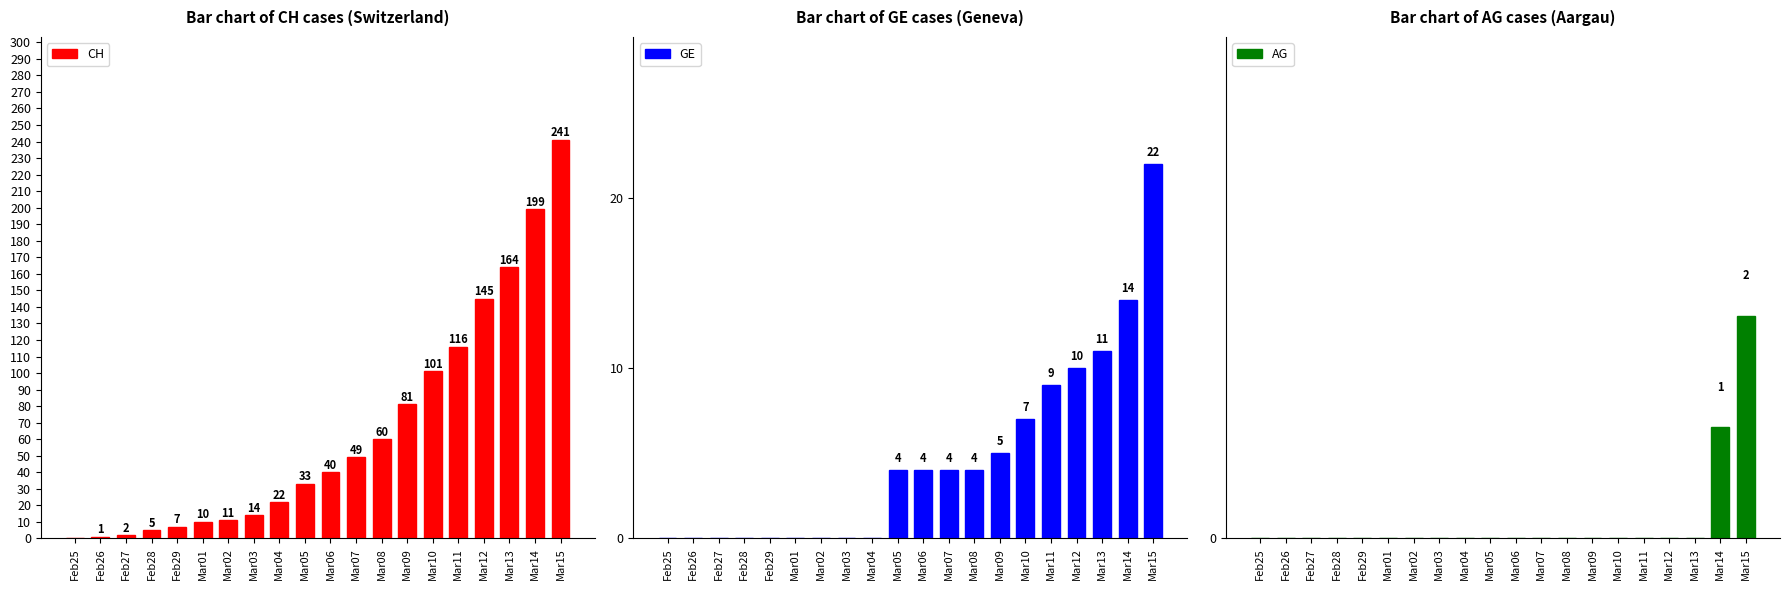

Count the AG values in the range 0 to 1.

19